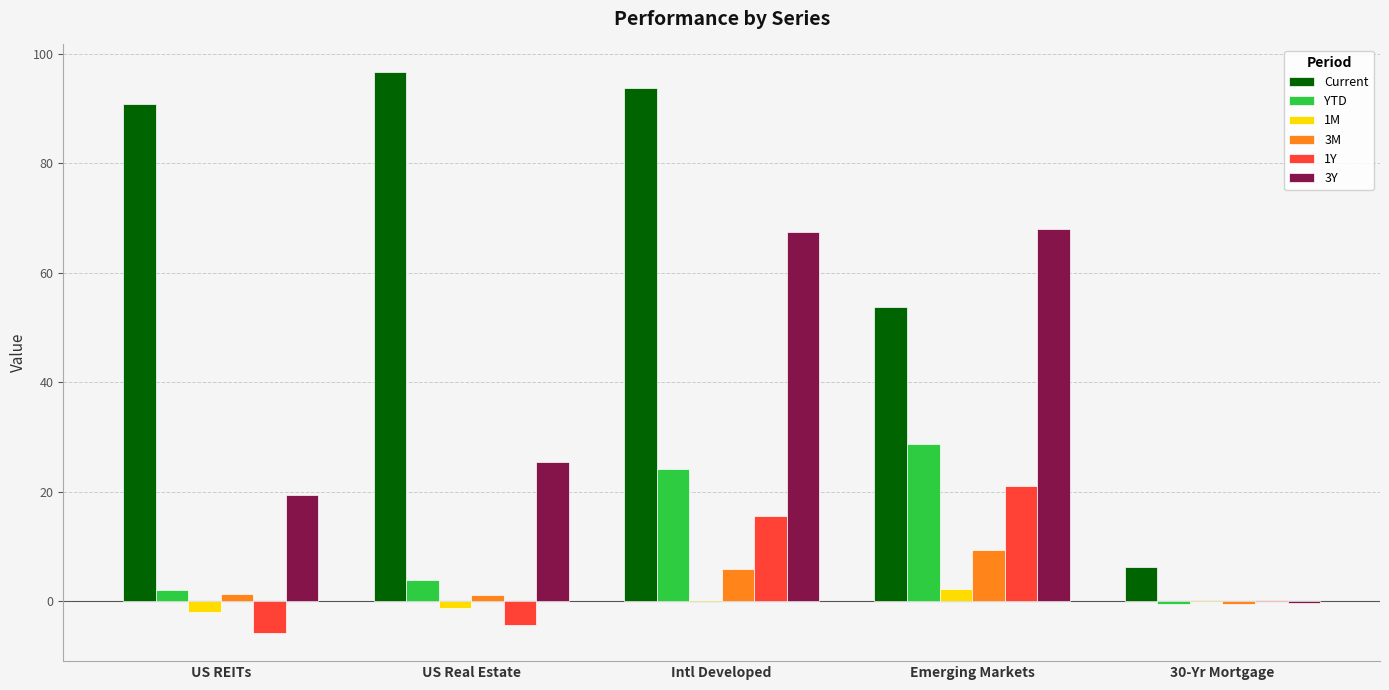

Which label corresponds to the largest value in the chart?

US Real Estate